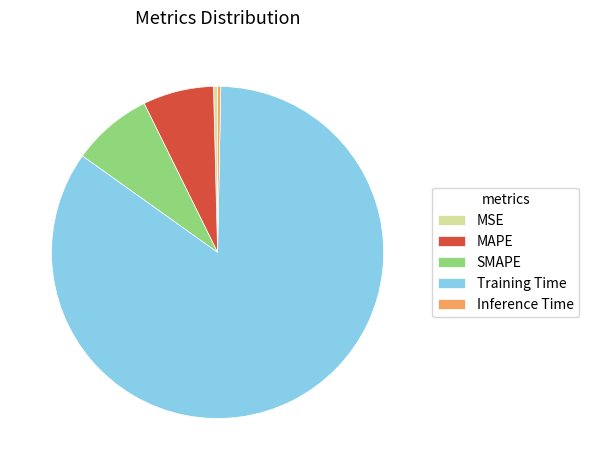

Is the sum of Training Time and MAPE greater than half?

Yes